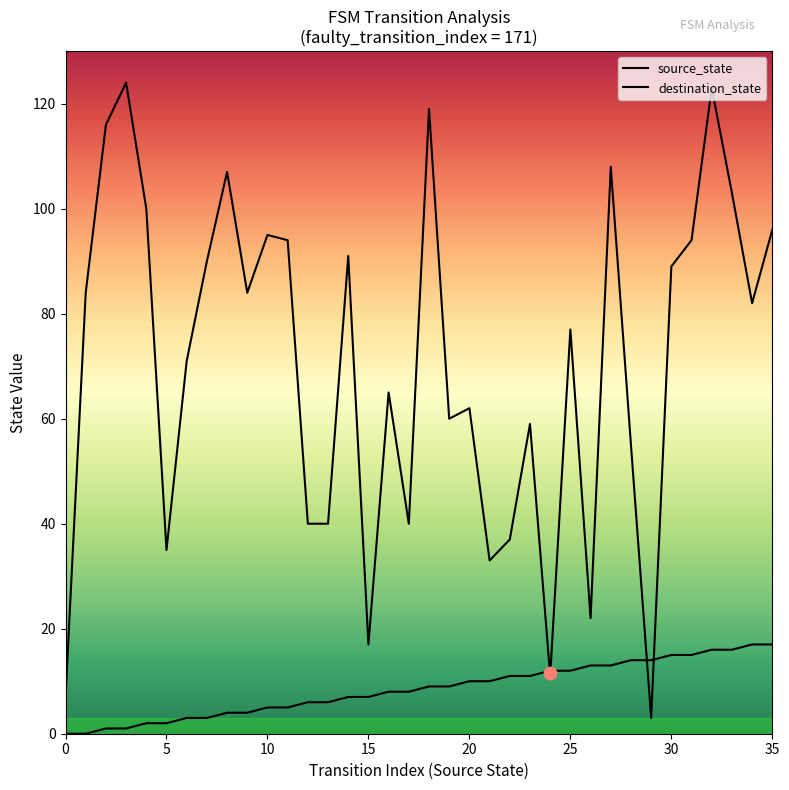

At which category is the sum across all series the highest?

32